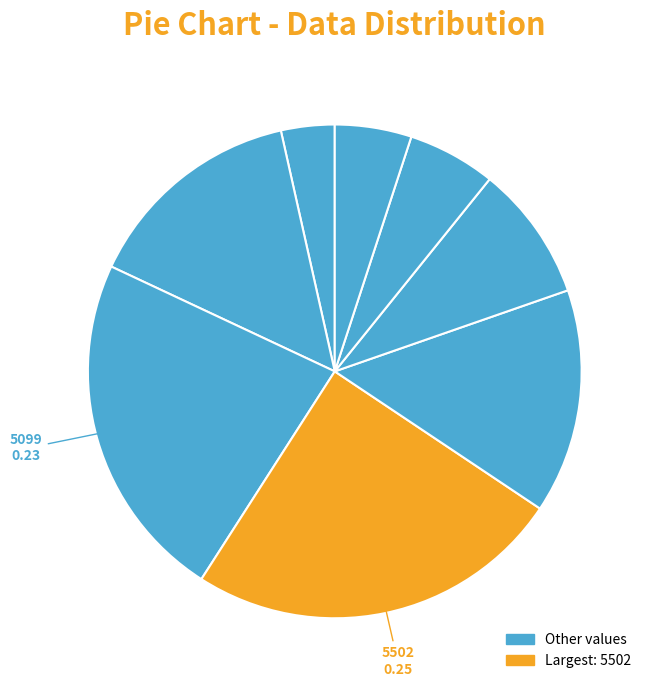

How many segments does this pie chart have?

8